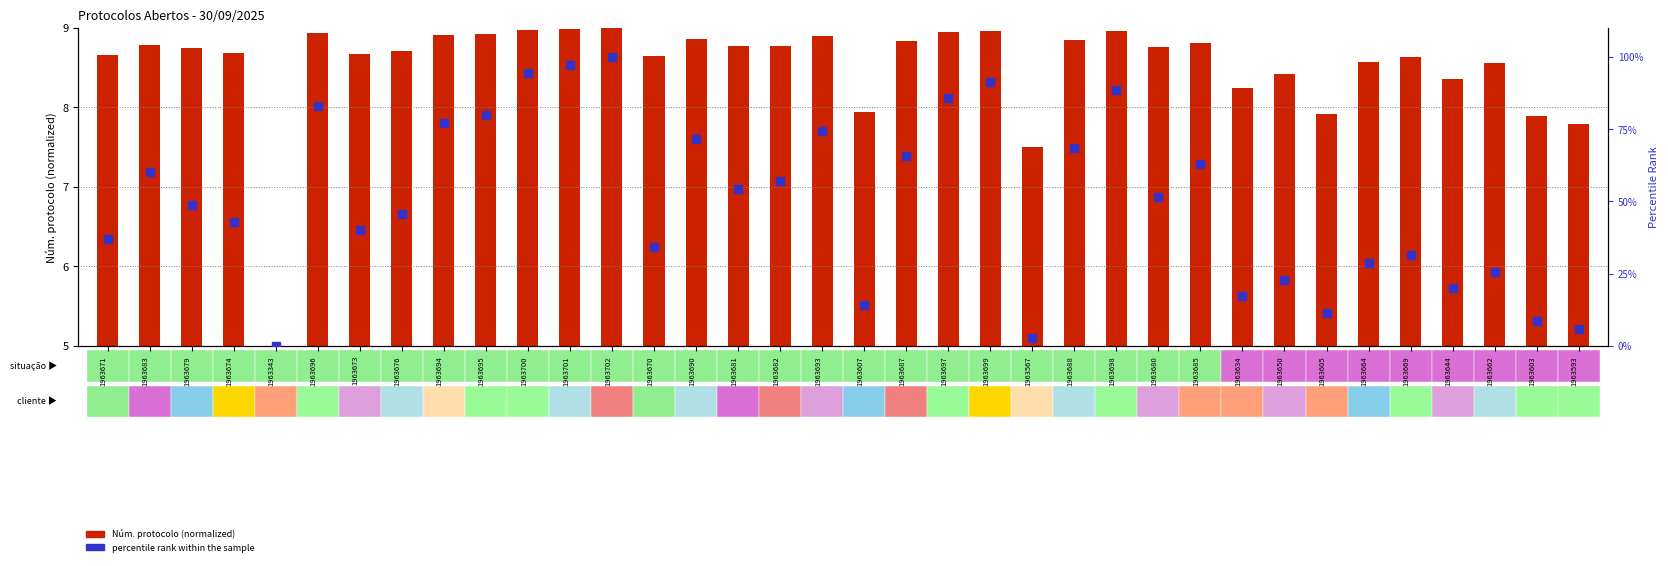

What is the change in value from 1963674 to 1963698?

+45.7